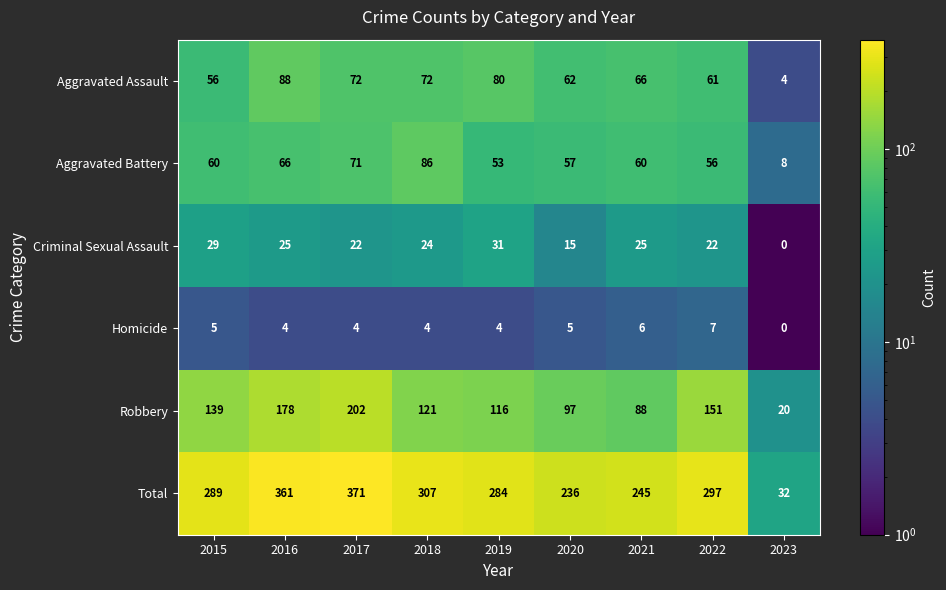

How many data points in Total are less than 289?

4